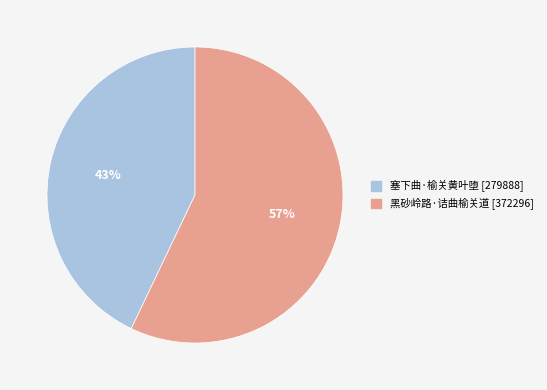

The 塞下曲·榆关黄叶堕 slice represents 43% of the pie. True or false?

True